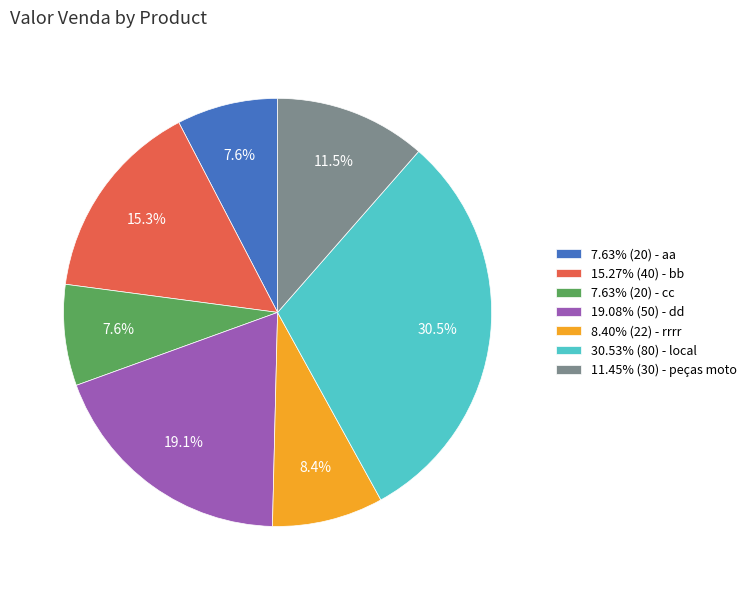

What percentage do 7.63% (20) - cc and 11.45% (30) - peças moto together represent?

19.1%